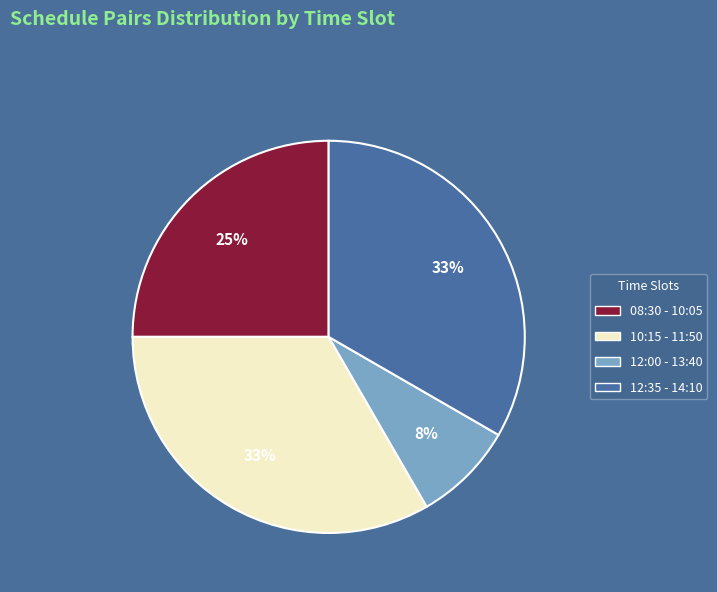

True or false: 12:35 - 14:10 accounts for 48% of the total.

False